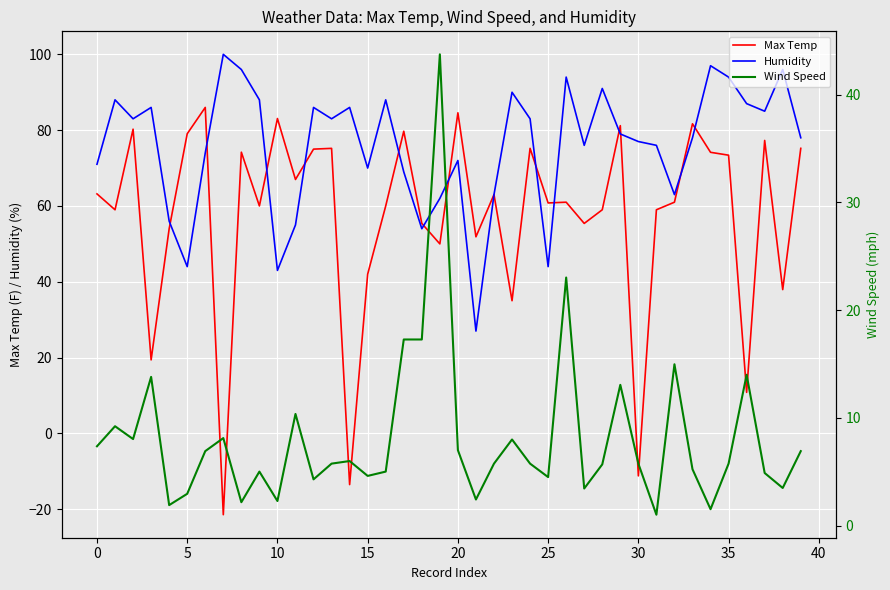

How many categories are shown in the chart?

40